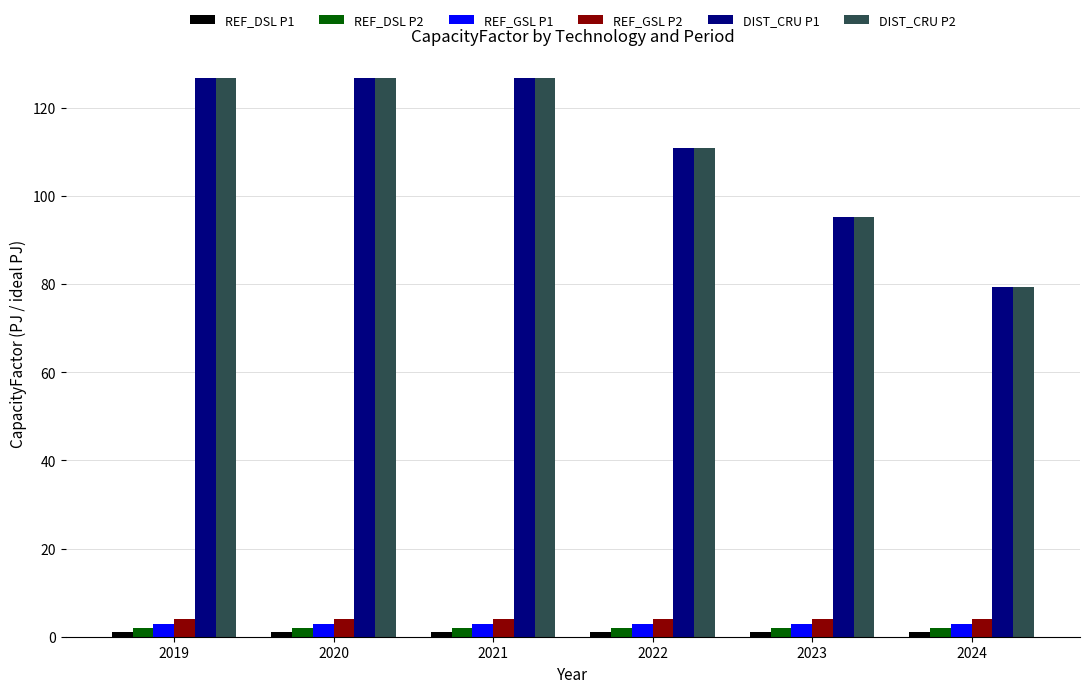

What is the sum of all REF_GSL P2 values?

24.0